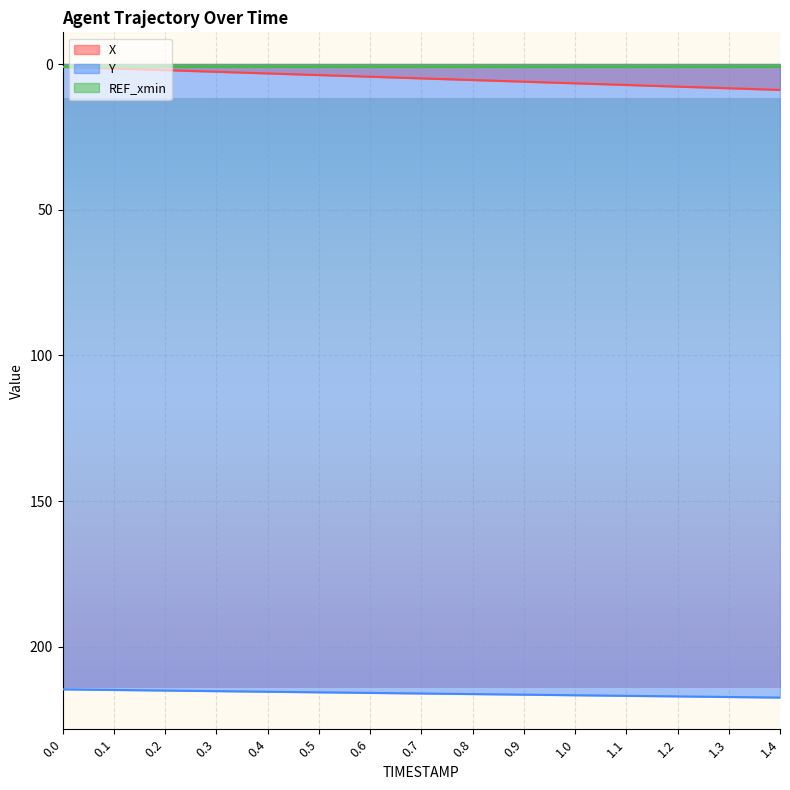

How many values in the X series are below 4?

6